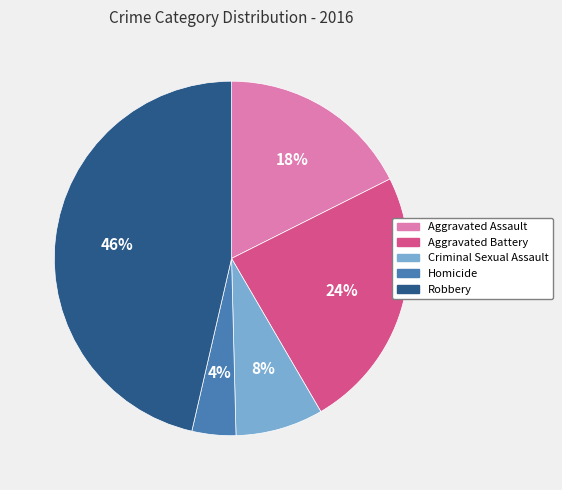

To the nearest percent, what percentage of the pie is Criminal Sexual Assault?

8%